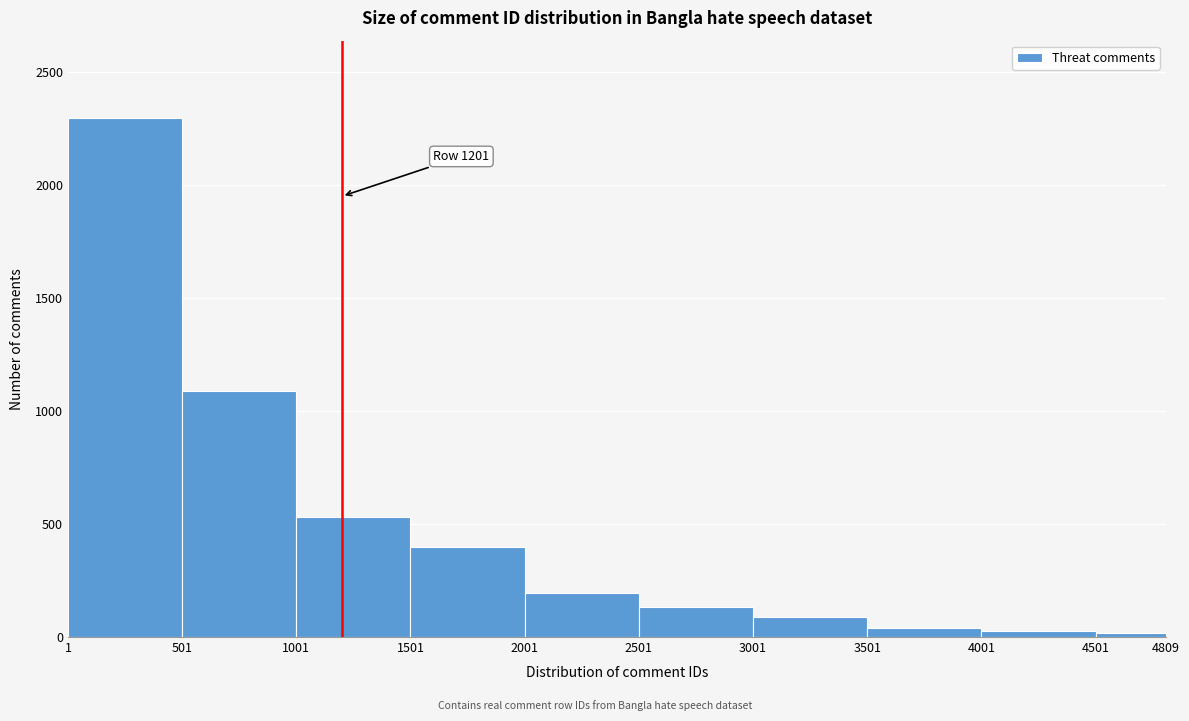

Over which range of the x-axis is the bar tallest?

1 to 501